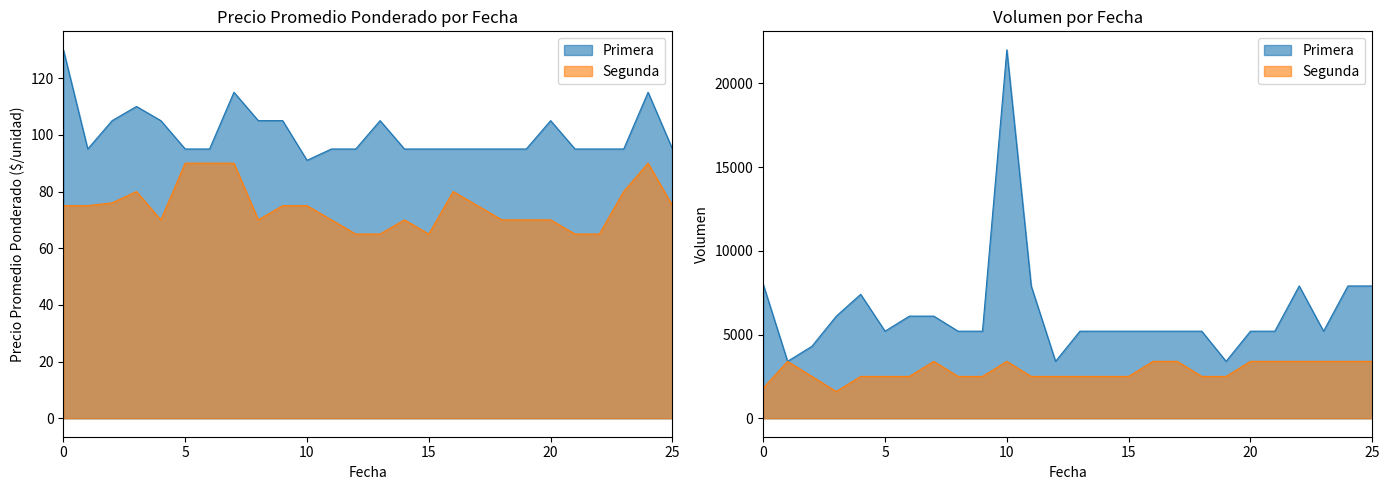

The Primera series shows 19 at 2021-11. True or false?

False